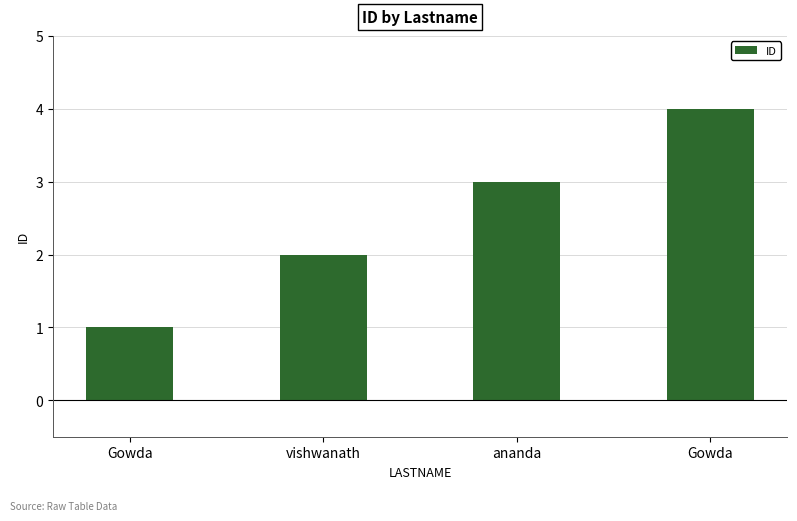

How many data points does each series have?

4